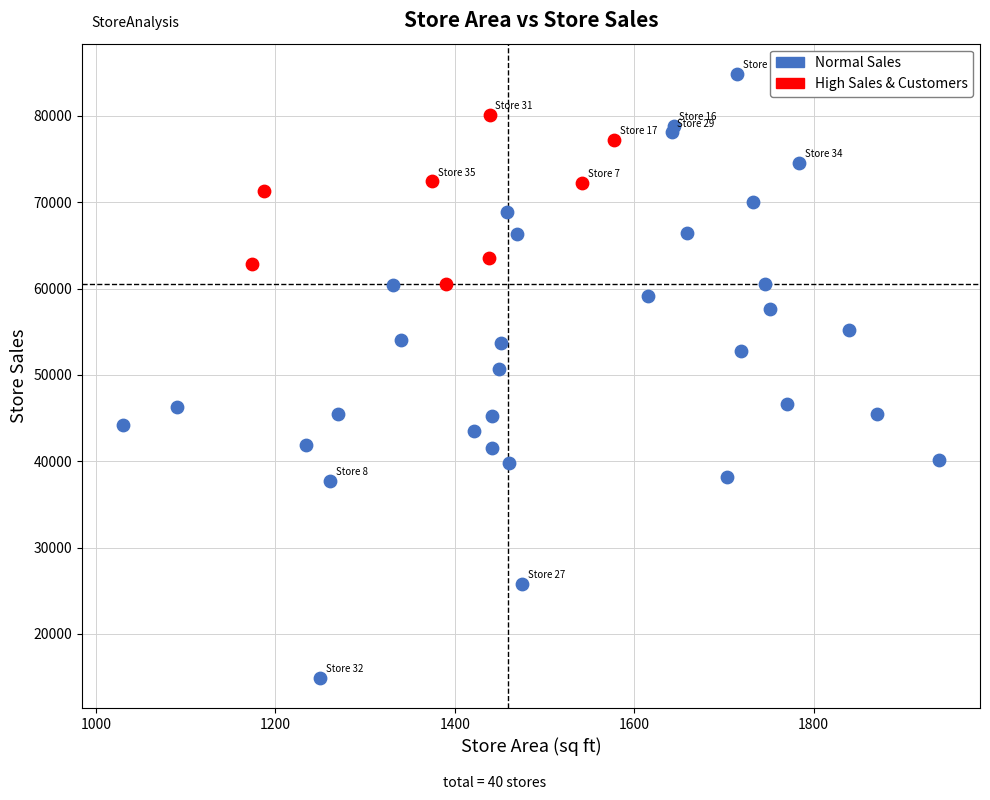

Which series has the largest Y range (max minus min)?

Normal Sales